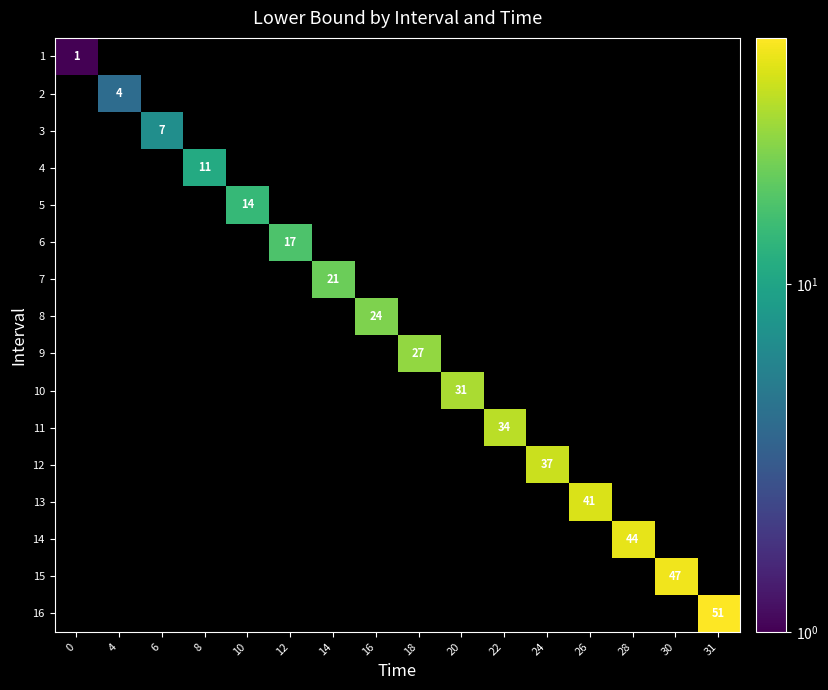

Between 30 and 16, which is larger?

16